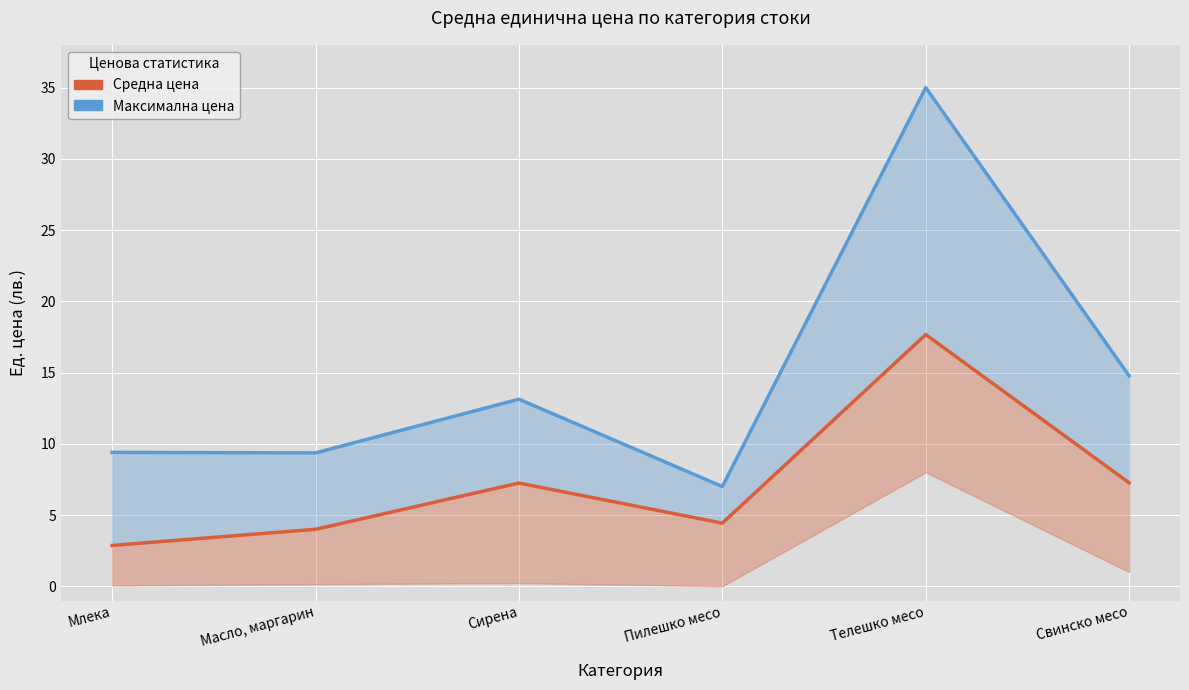

What is the approximate value of Средна цена at Телешко месо?

17.7